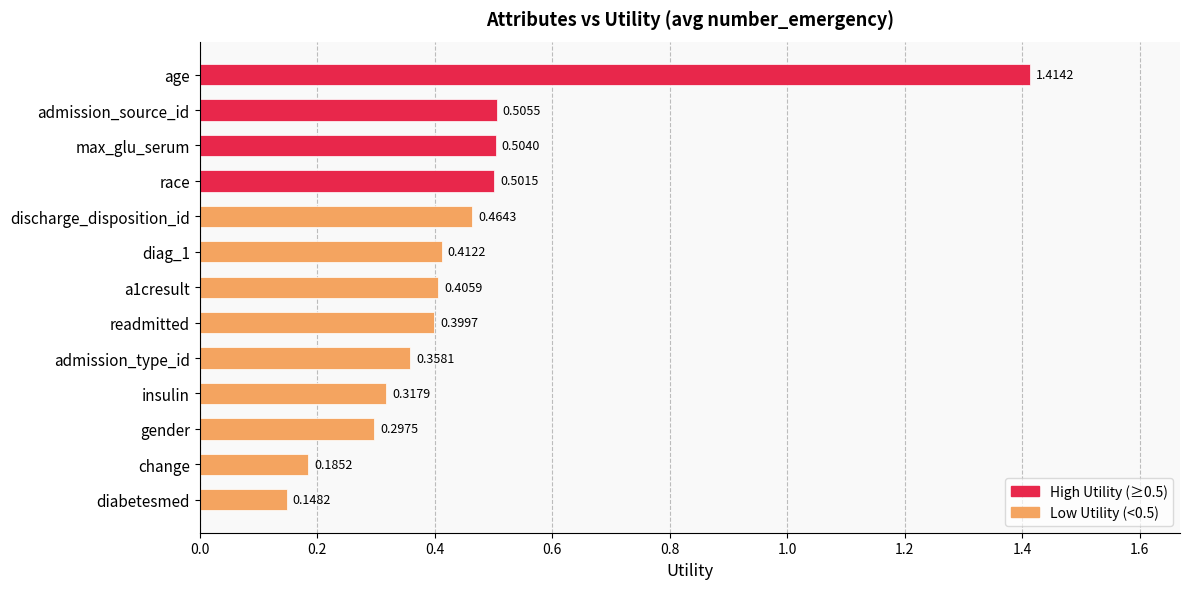

What is the difference between the maximum and minimum values?

1.3